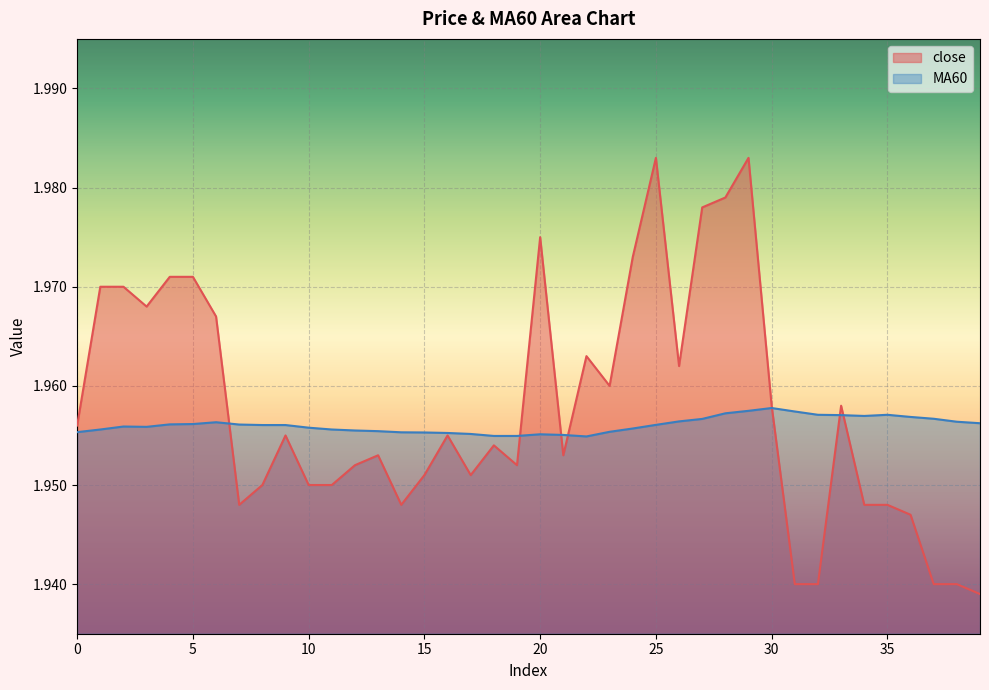

At which category is the sum across all series the highest?

29